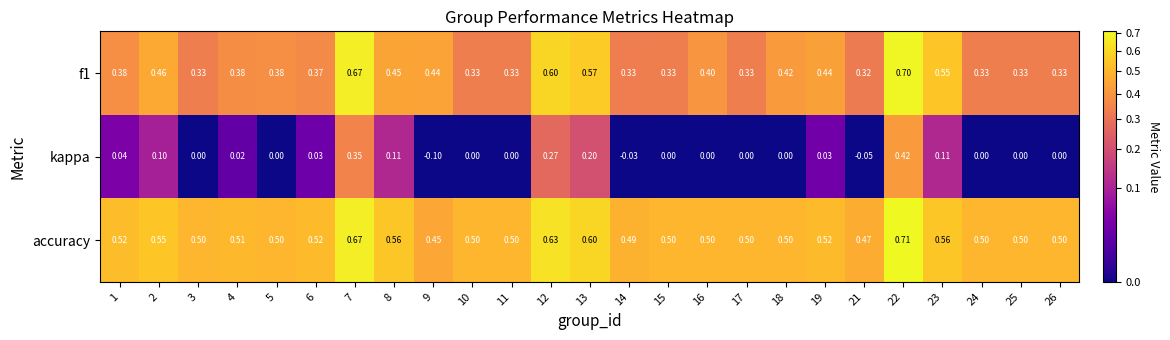

At which category is the sum across all series the highest?

22